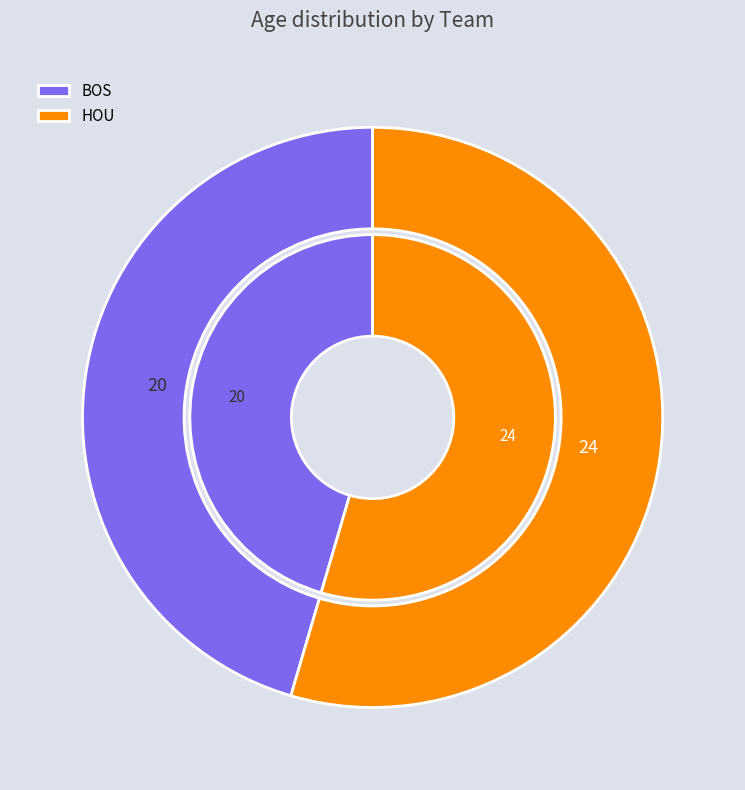

What percentage is the HOU slice, to the nearest percent?

55%